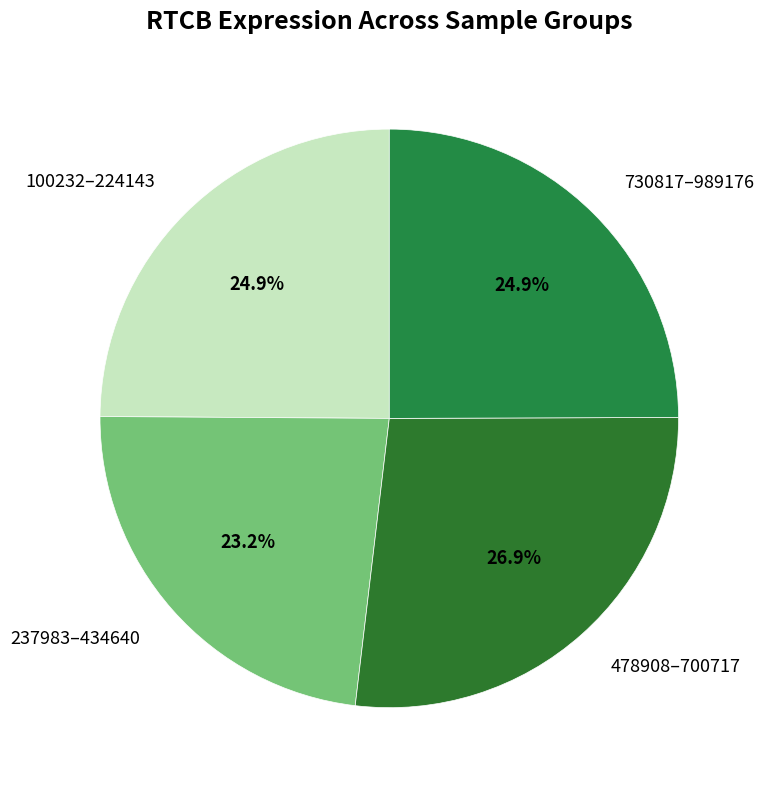

What is the total percentage of 478908–700717 and 730817–989176?

51.9%